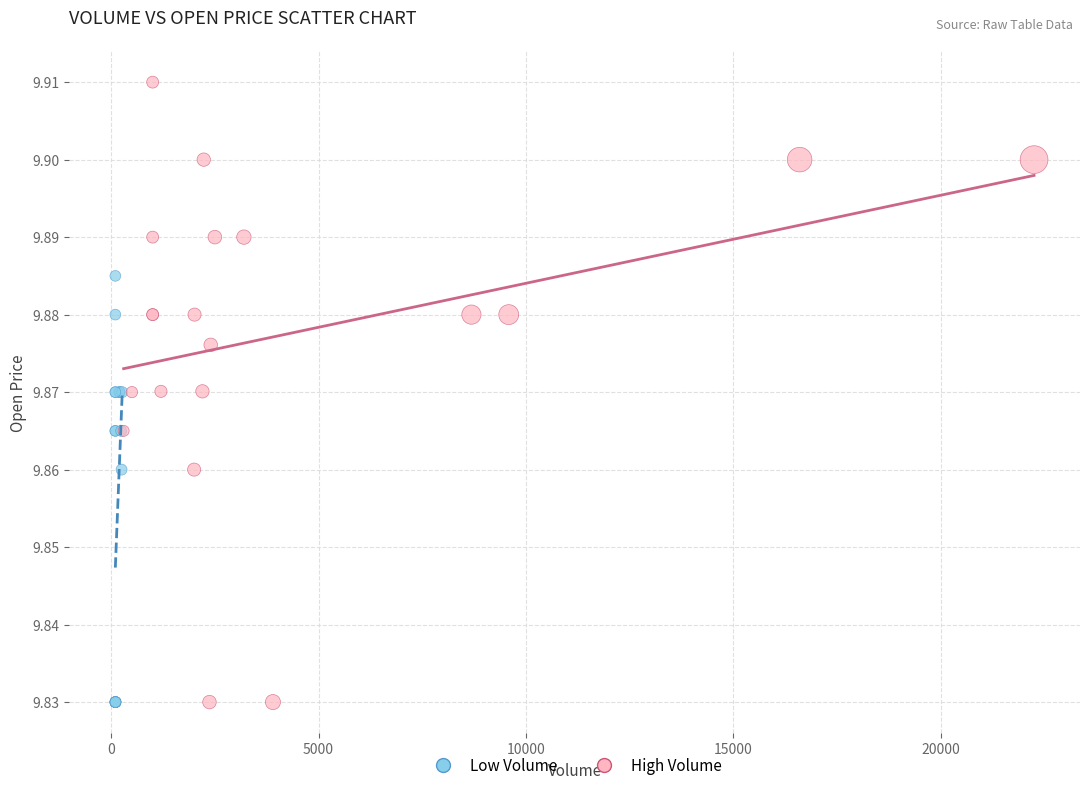

What are all the series names shown in the legend?

Low Volume, High Volume